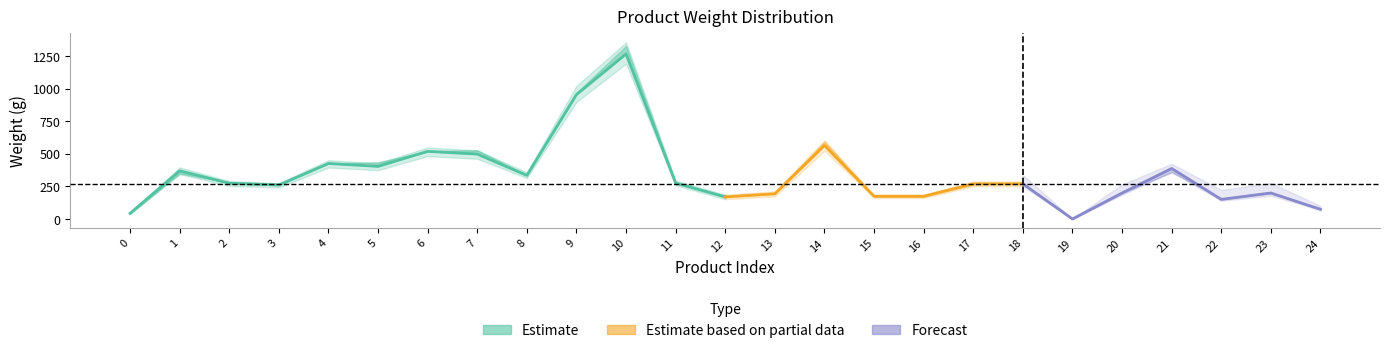

At which label is standard_dry_weight_to closest to 677?

14